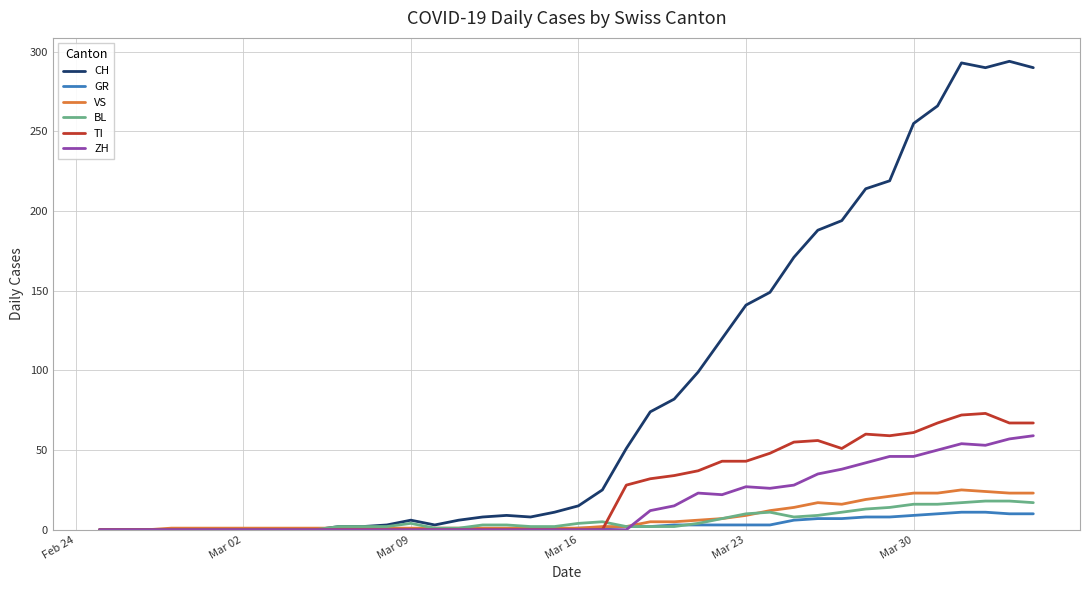

What is the maximum value for VS?

25